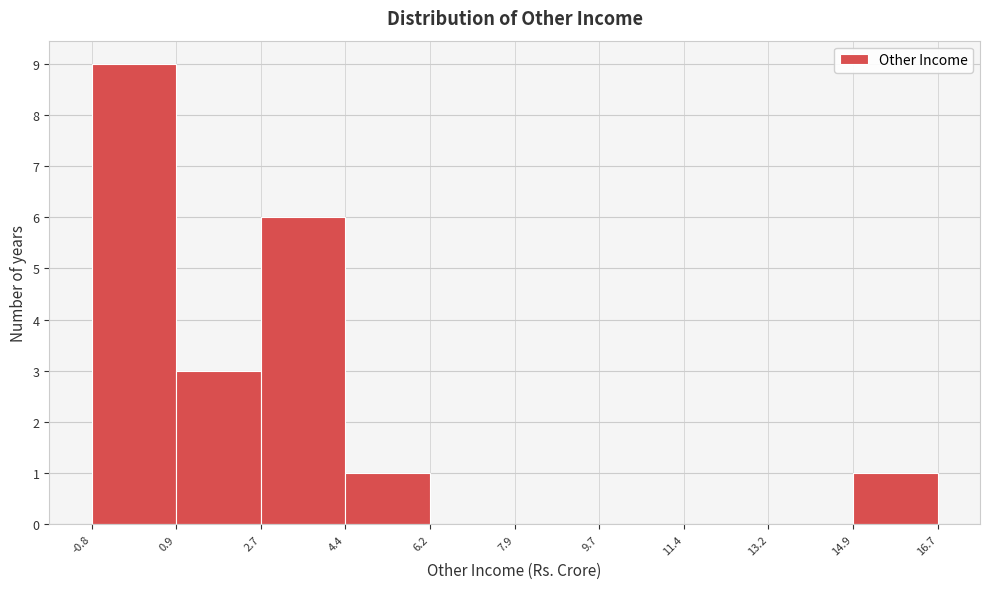

Reading left to right, list every bar in this chart as the range it spans on the x-axis followed by its height. The values are not printed on the chart, so give them approximately, as read against the axis.

-0.8 to 0.9: 9
0.9 to 2.7: 3
2.7 to 4.4: 6
4.4 to 6.2: 1
6.2 to 7.9: 0
7.9 to 9.7: 0
9.7 to 11.4: 0
11.4 to 13.2: 0
13.2 to 14.9: 0
14.9 to 16.7: 1